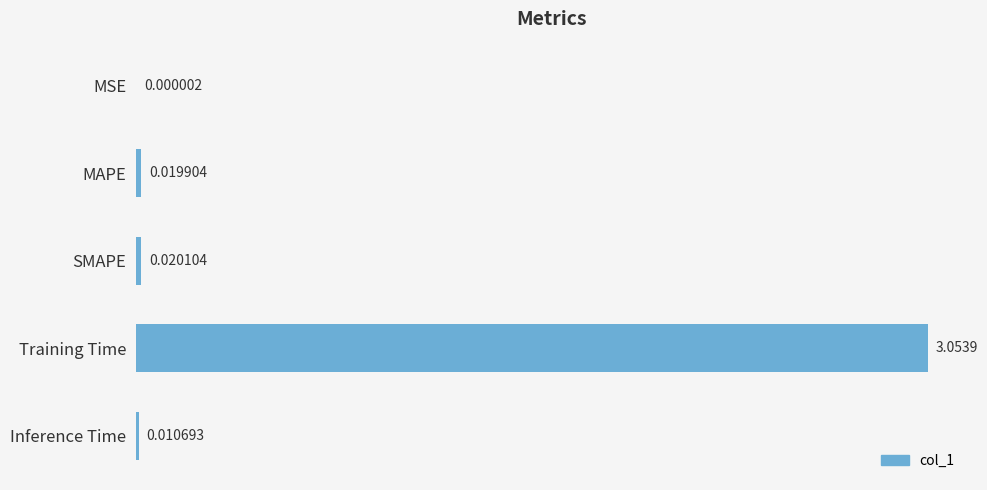

Which label corresponds to the largest value in the chart?

Training Time